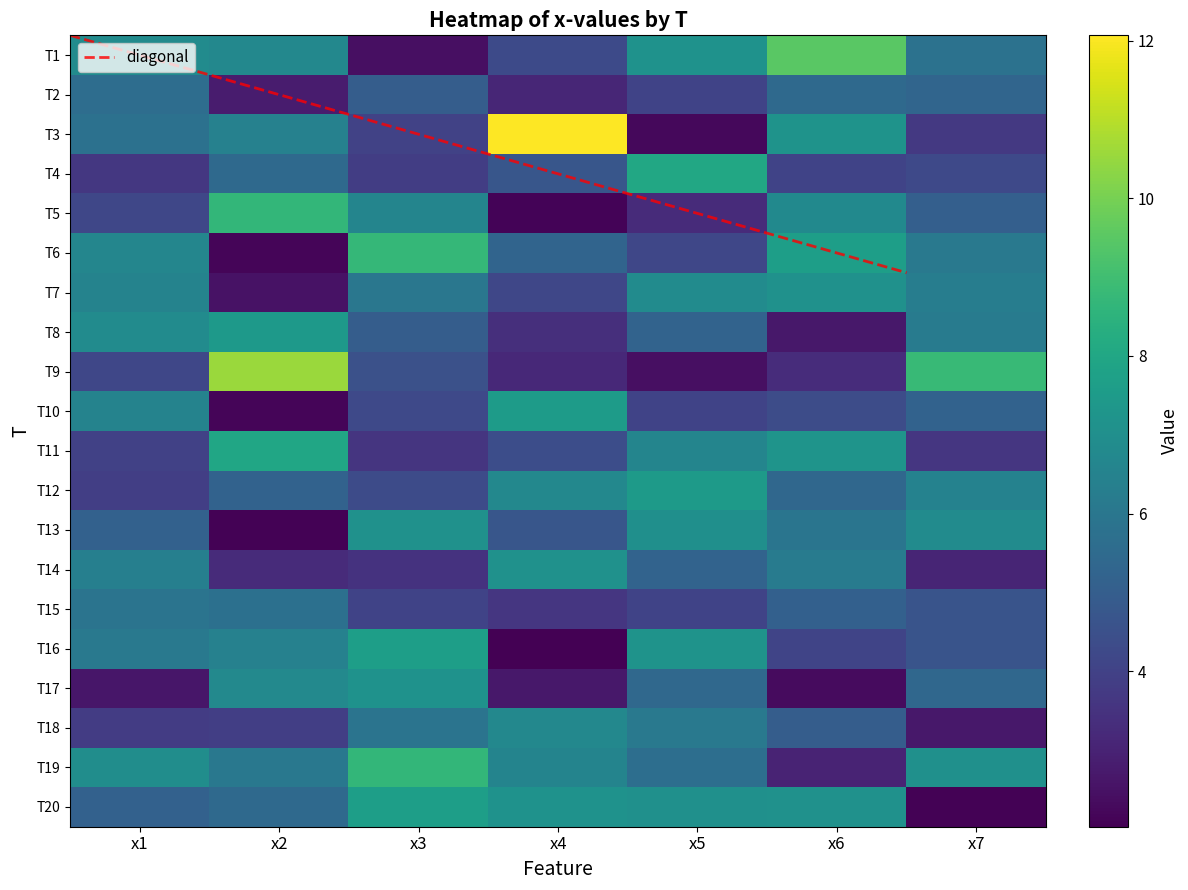

Is the value of T4 at x5 greater than the value of T20 at x6?

Yes